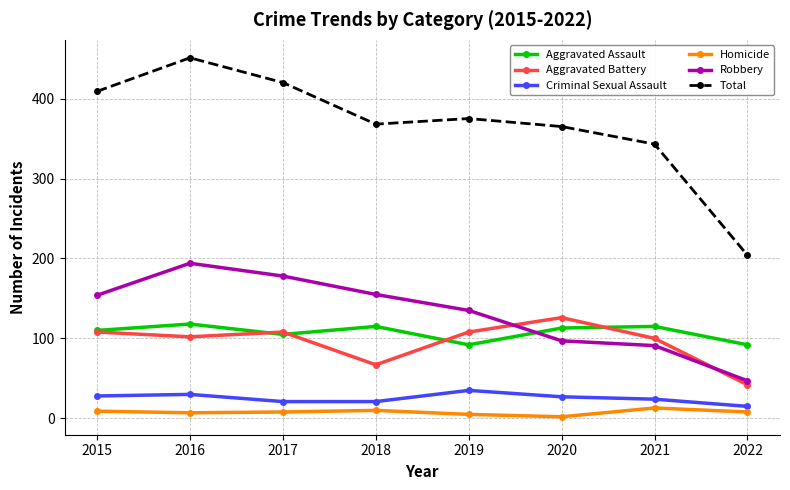

What is the sum of all Aggravated Assault values?

860